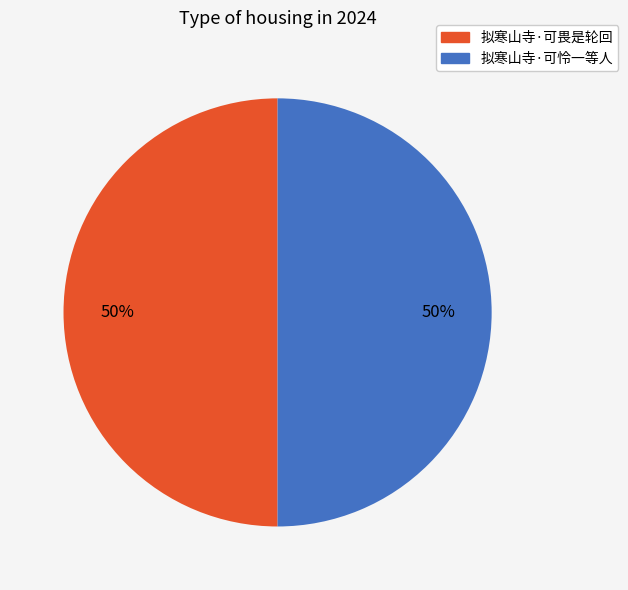

True or false: 拟寒山寺·可怜一等人 accounts for 50% of the total.

True